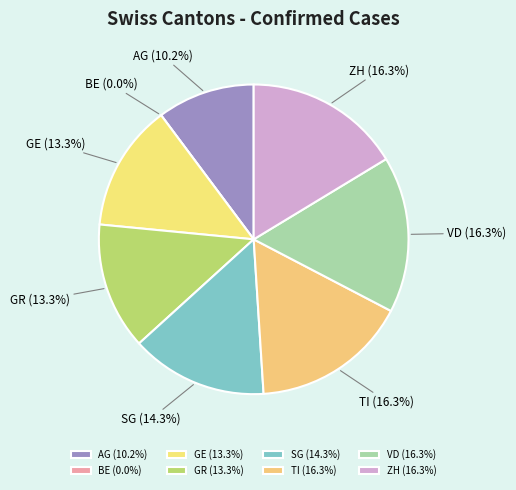

To the nearest percent, what is the combined percentage of ZH and GR?

30%